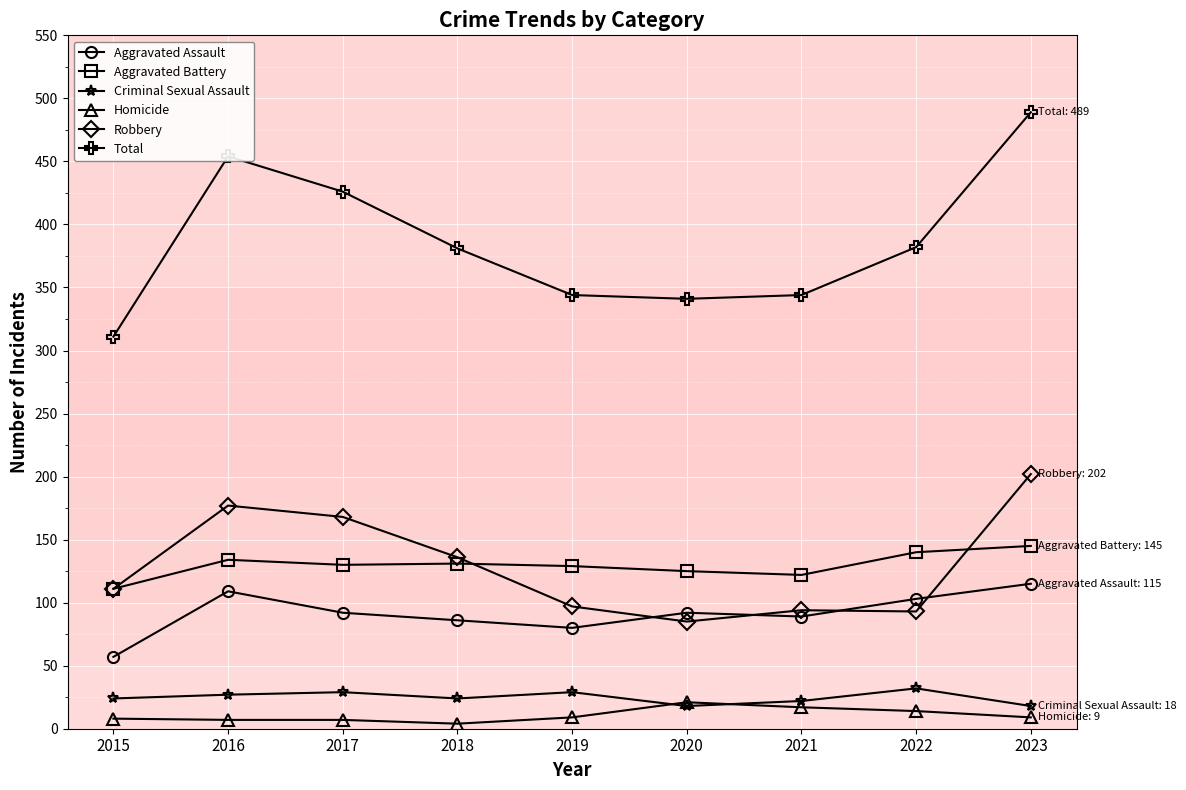

True or false: Criminal Sexual Assault and Aggravated Assault intersect in this chart.

False